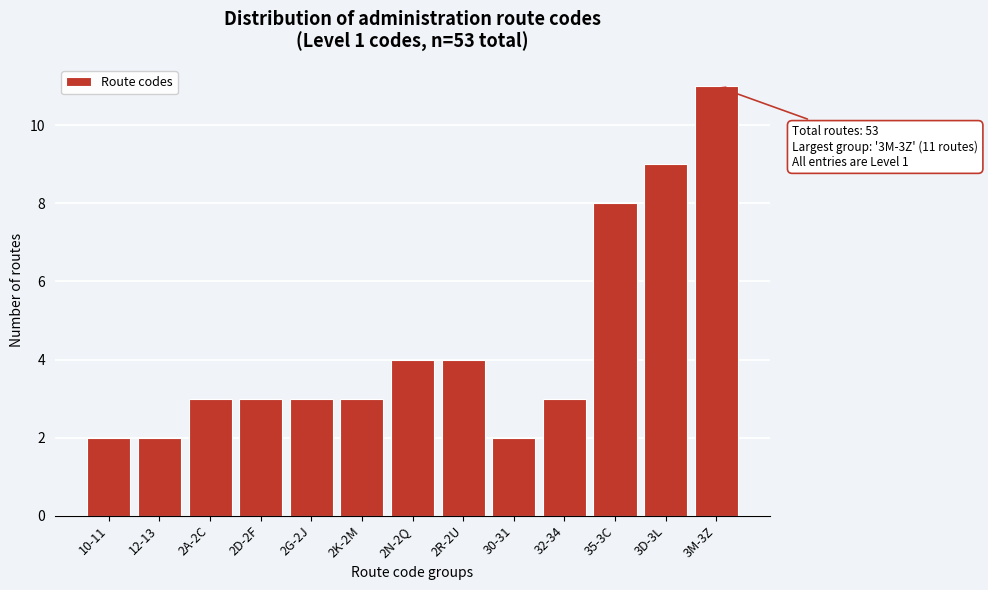

Reading left to right, what are all the values shown in this chart?

2	2	3	3	3	3	4	4	2	3	8	9	11